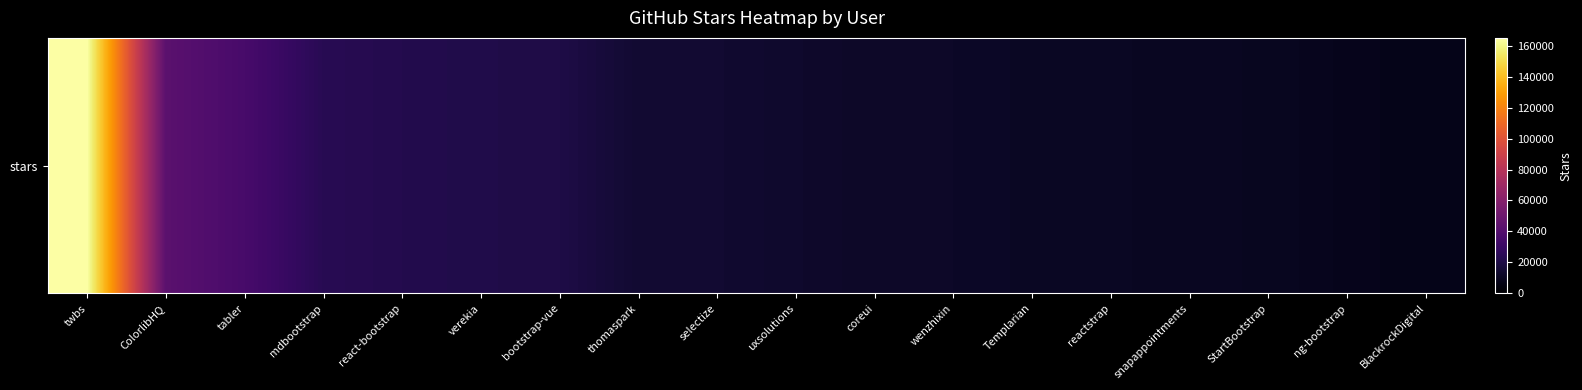

What is the maximum value shown in the chart?

165000